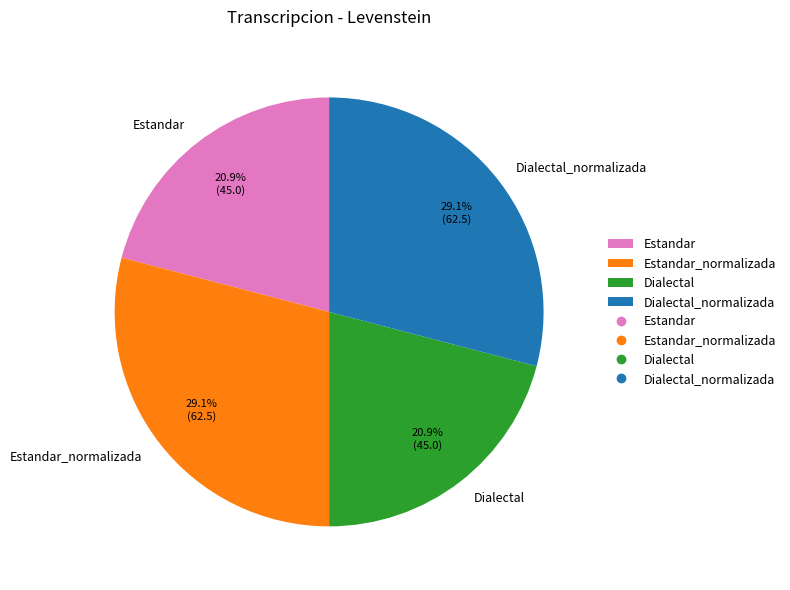

Do Dialectal_normalizada and Estandar_normalizada together represent more than half of the pie?

Yes